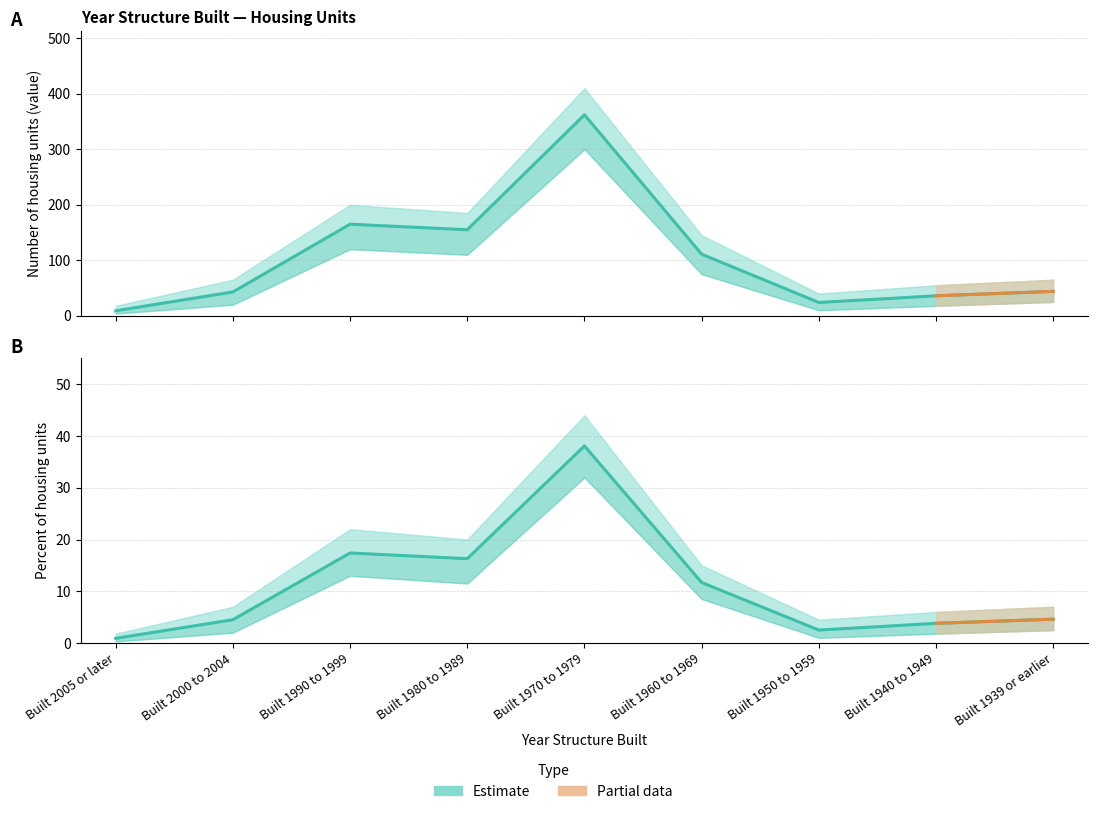

What position from the left is Built 1950 to 1959?

7